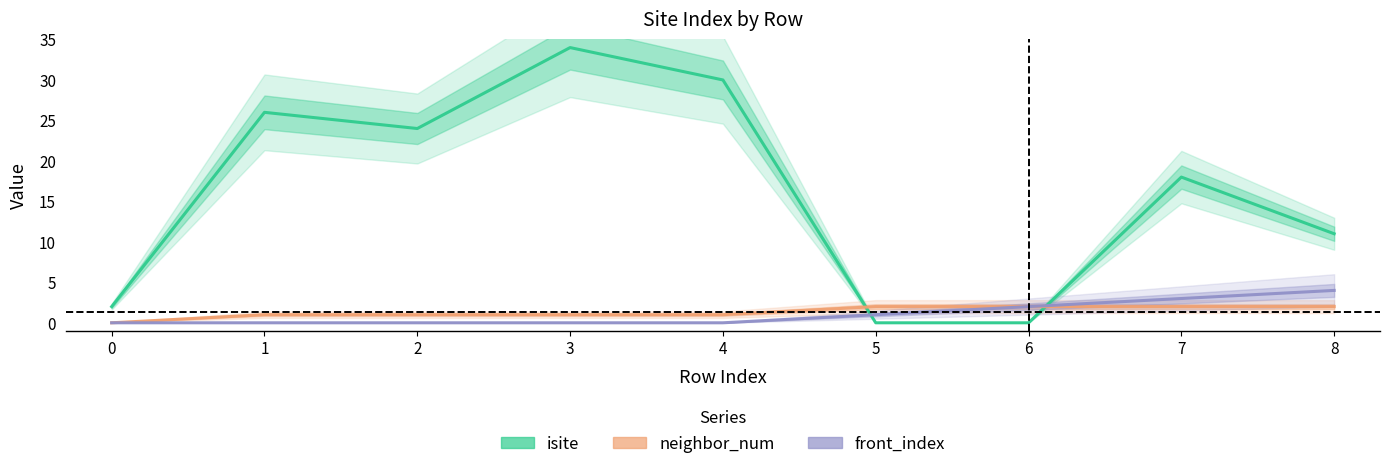

Rank the series by their maximum value, from lowest to highest.

neighbor_num, front_index, isite